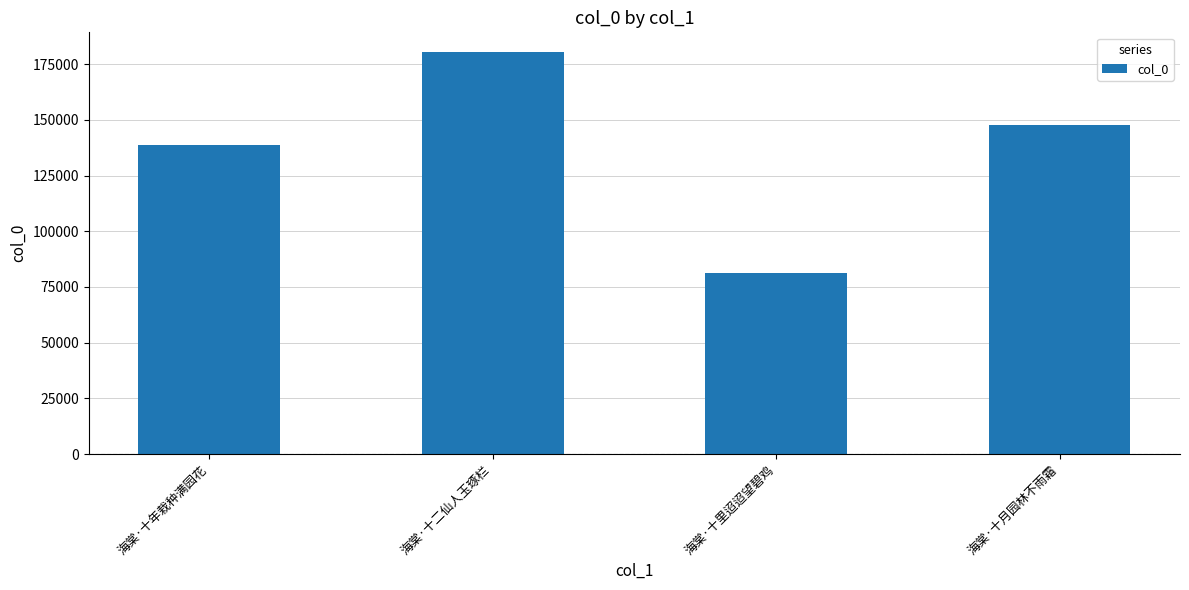

What is the label of the 4th bar from the left?

海棠·十月园林不雨霜